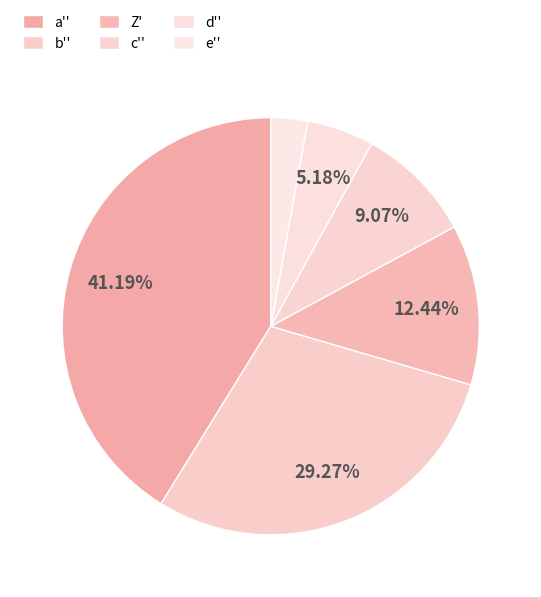

Which category has the smallest portion of the pie?

e''